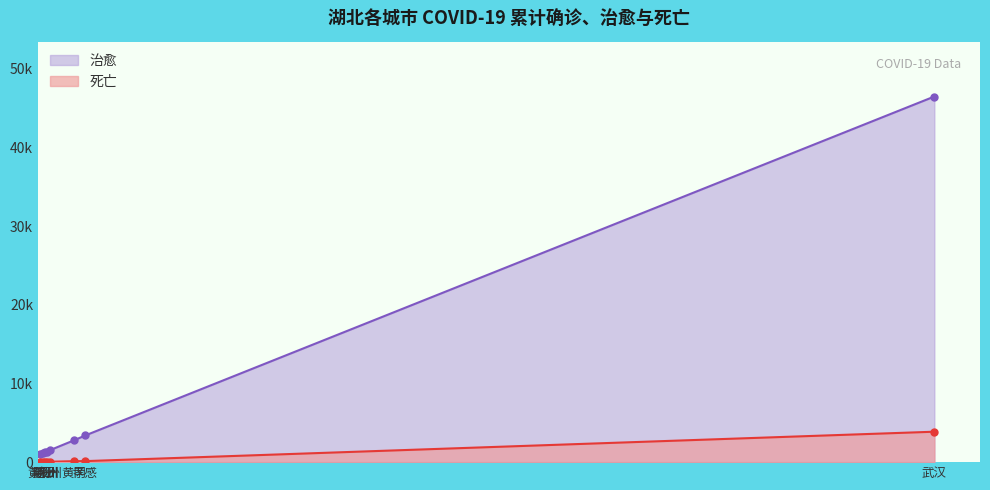

The value of 治愈 at 荆州 is 2235. True or false?

False